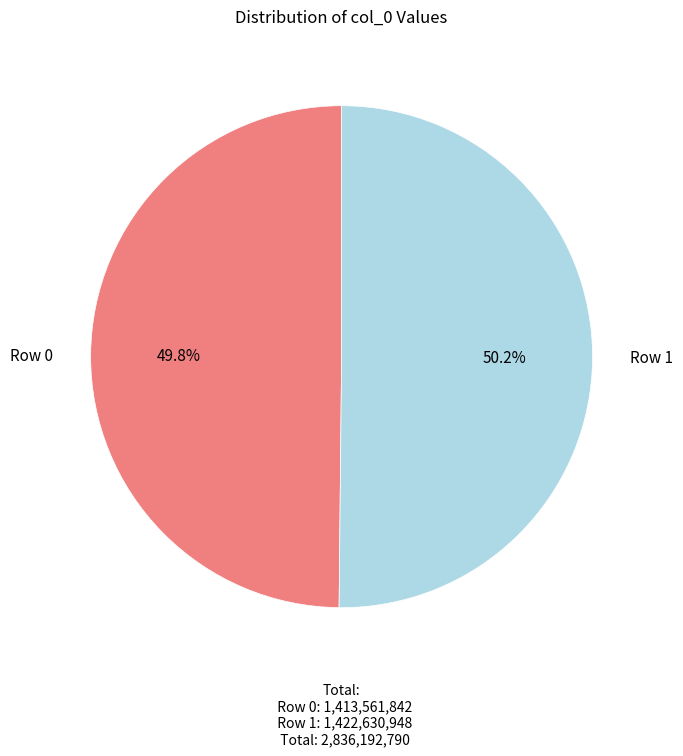

What is the ratio of the value at Row 1 to the value at Row 0?

1.0